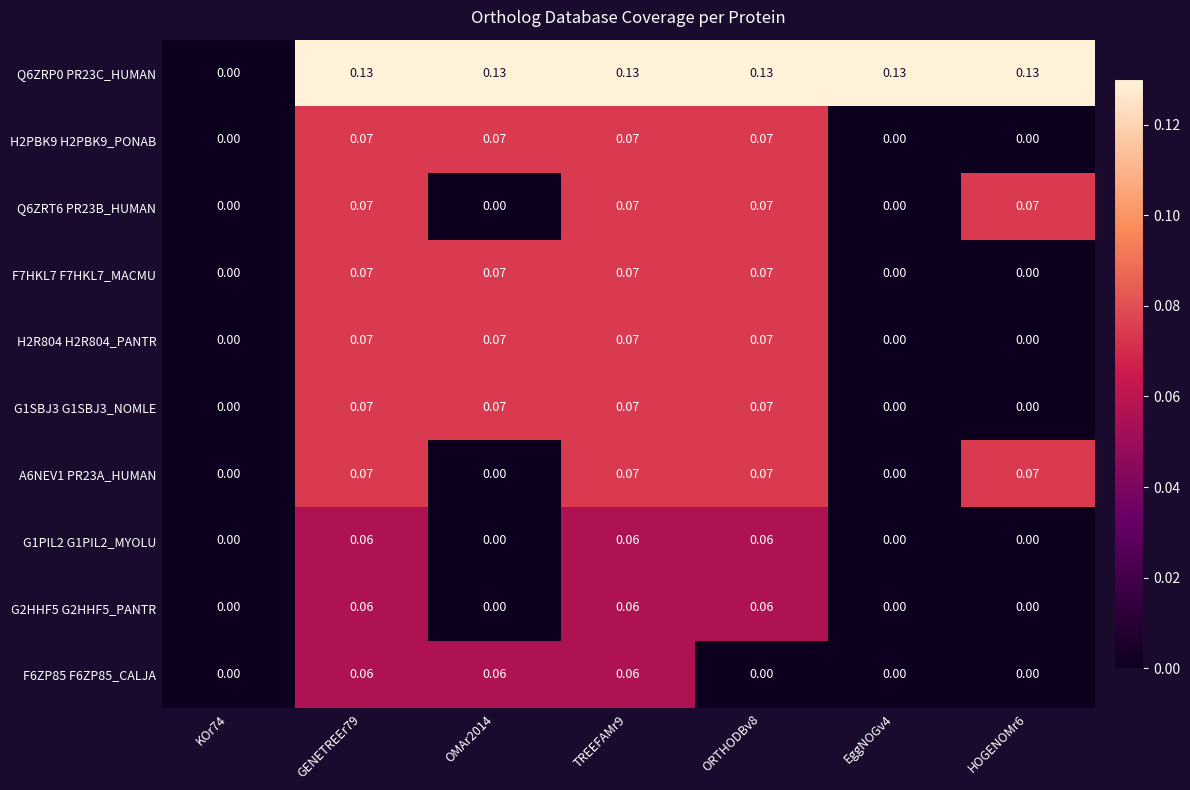

Is the value of F6ZP85 F6ZP85_CALJA at TREEFAMr9 greater than the value of Q6ZRT6 PR23B_HUMAN at EggNOGv4?

Yes